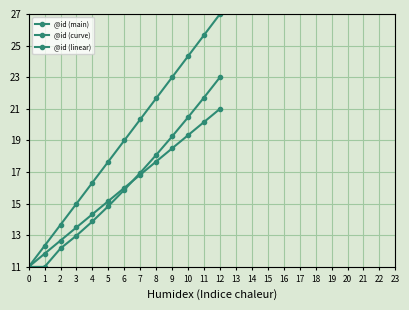

What is the sum of the @id (linear) values at 2 and 6?

28.7